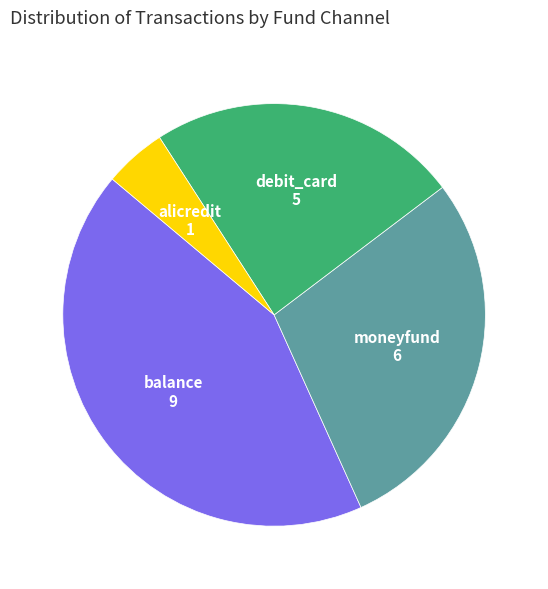

True or false: moneyfund accounts for 29% of the total.

True